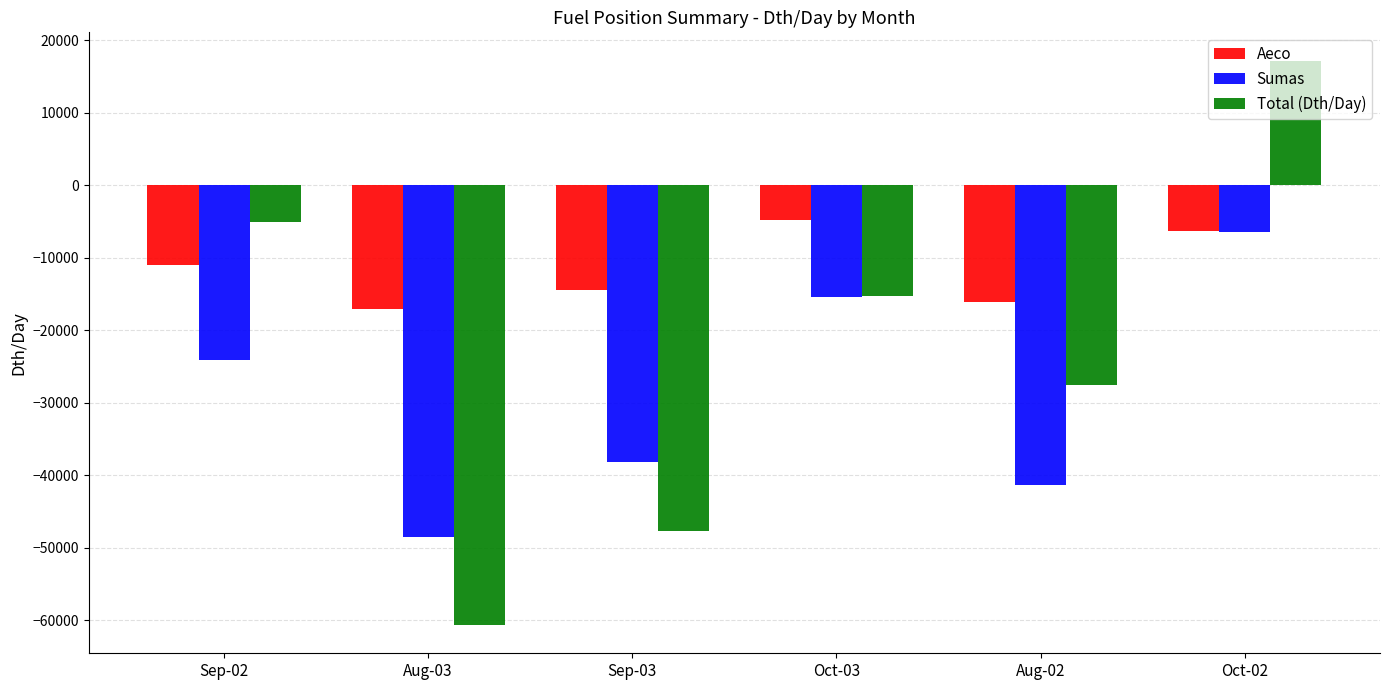

Reading left to right, what are all the values shown in this chart?

Aeco: -11049.4	-17102.5	-14521.8	-4876.7	-16169.8	-6298.9
Sumas: -24064.8	-48578.0	-38196.4	-15451.6	-41411.2	-6516.1
Total (Dth/Day): -5114.2	-60680.5	-47718.3	-15328.3	-27581.0	17185.0